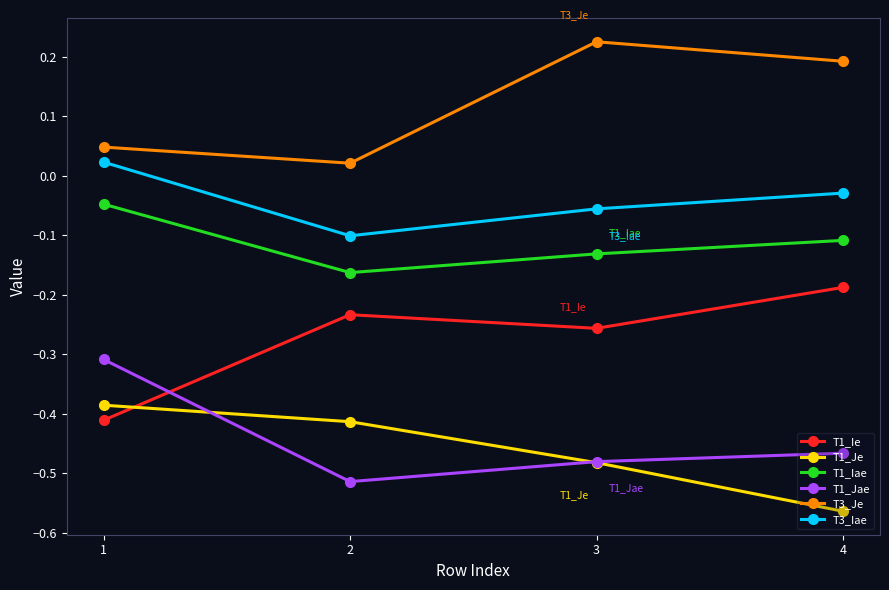

List the labels in order of T1_Jae value, largest first.

1, 4, 3, 2